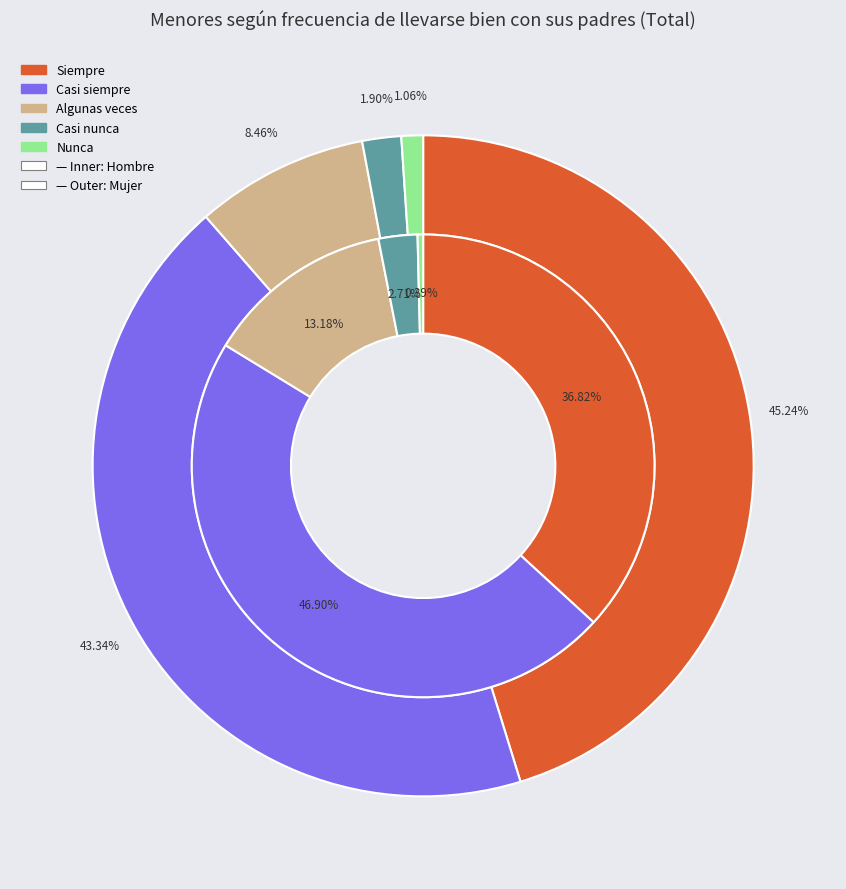

Which series has the largest range (max minus min)?

hombre_n